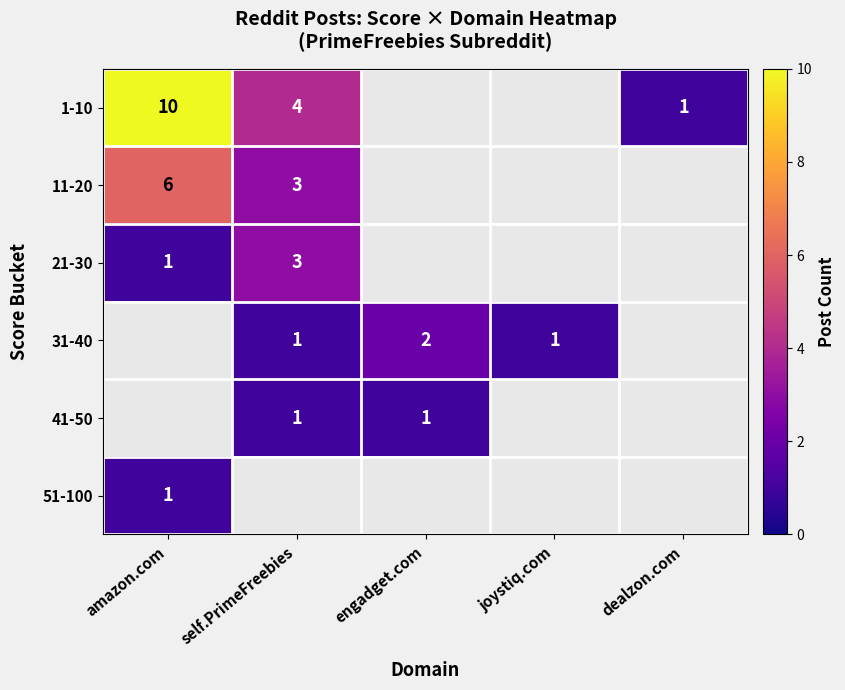

Is it true that 41-50 equals 0 at self.PrimeFreebies?

False